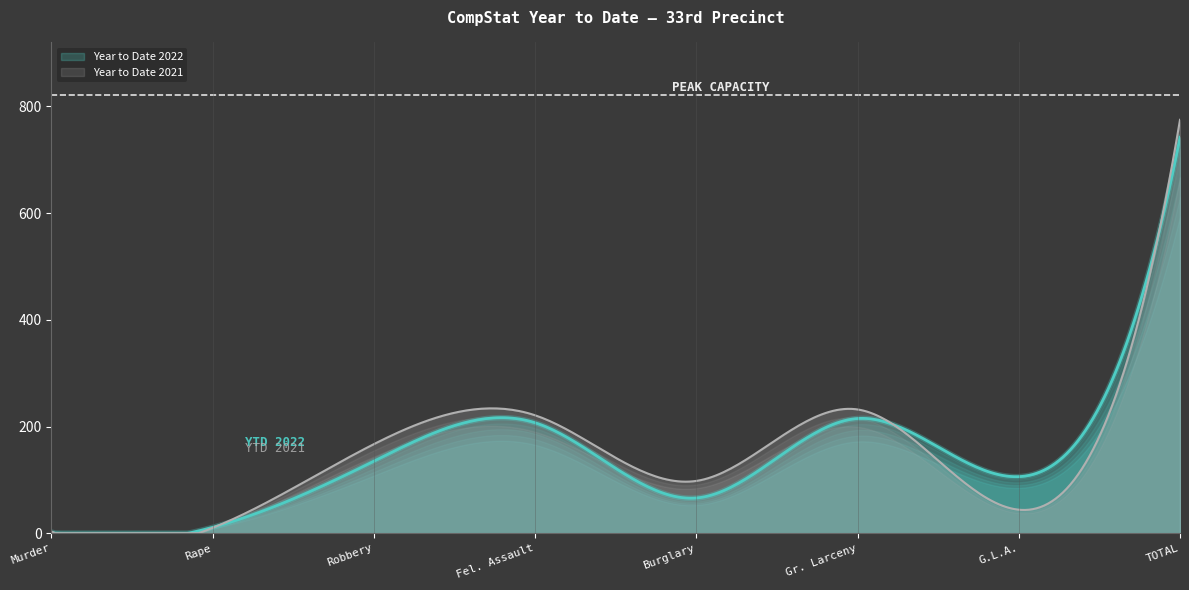

Where is Year to Date 2022 nearest to the value 372?

Gr. Larceny